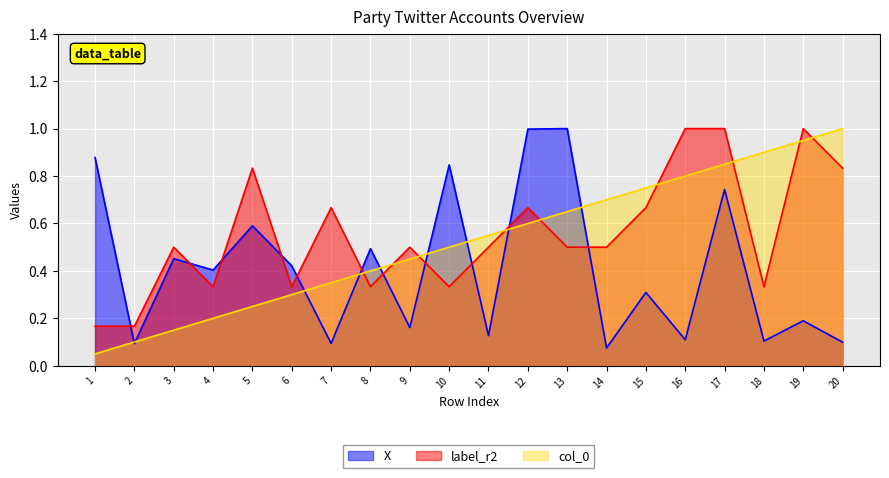

Which series changed the most between 2 and 15?

col_0